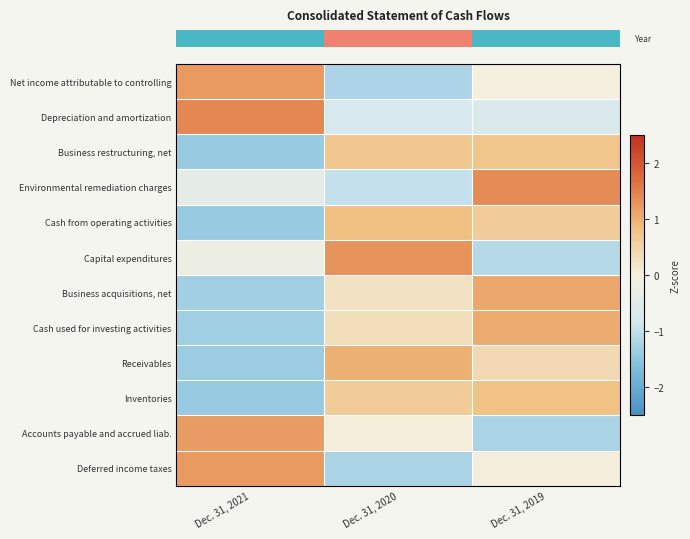

What is the spread (max minus min) of values at Dec. 31, 2021?

2.8